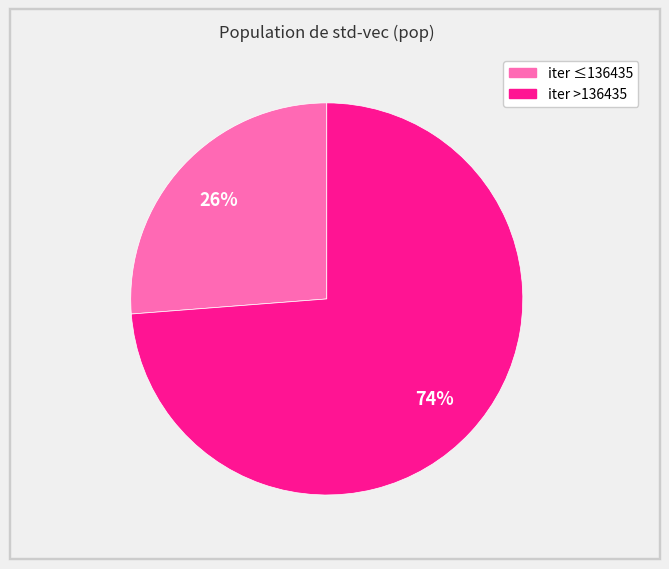

Is there a majority slice in this chart?

Yes